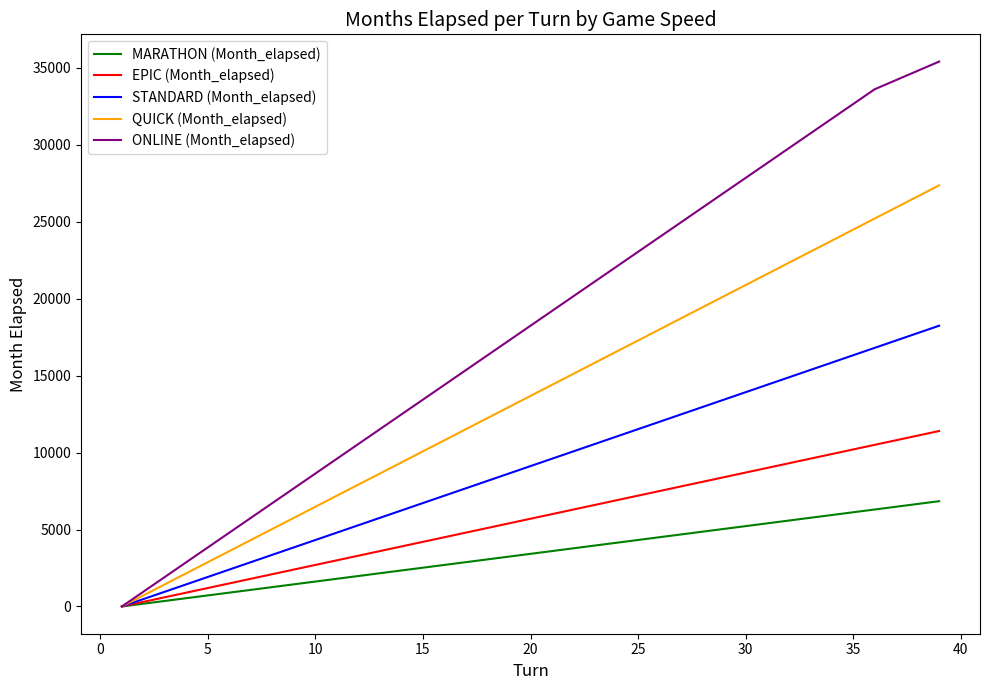

Rank the series by their average value, from lowest to highest.

MARATHON (Month_elapsed), EPIC (Month_elapsed), STANDARD (Month_elapsed), QUICK (Month_elapsed), ONLINE (Month_elapsed)